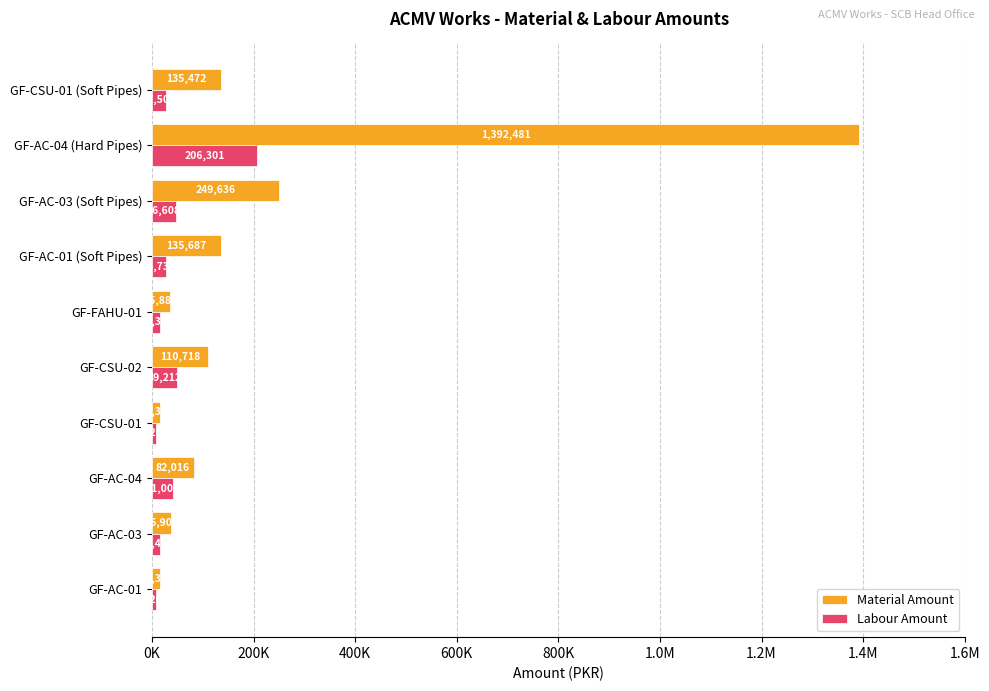

Rank the series by their average value, from highest to lowest.

Material Amount, Labour Amount